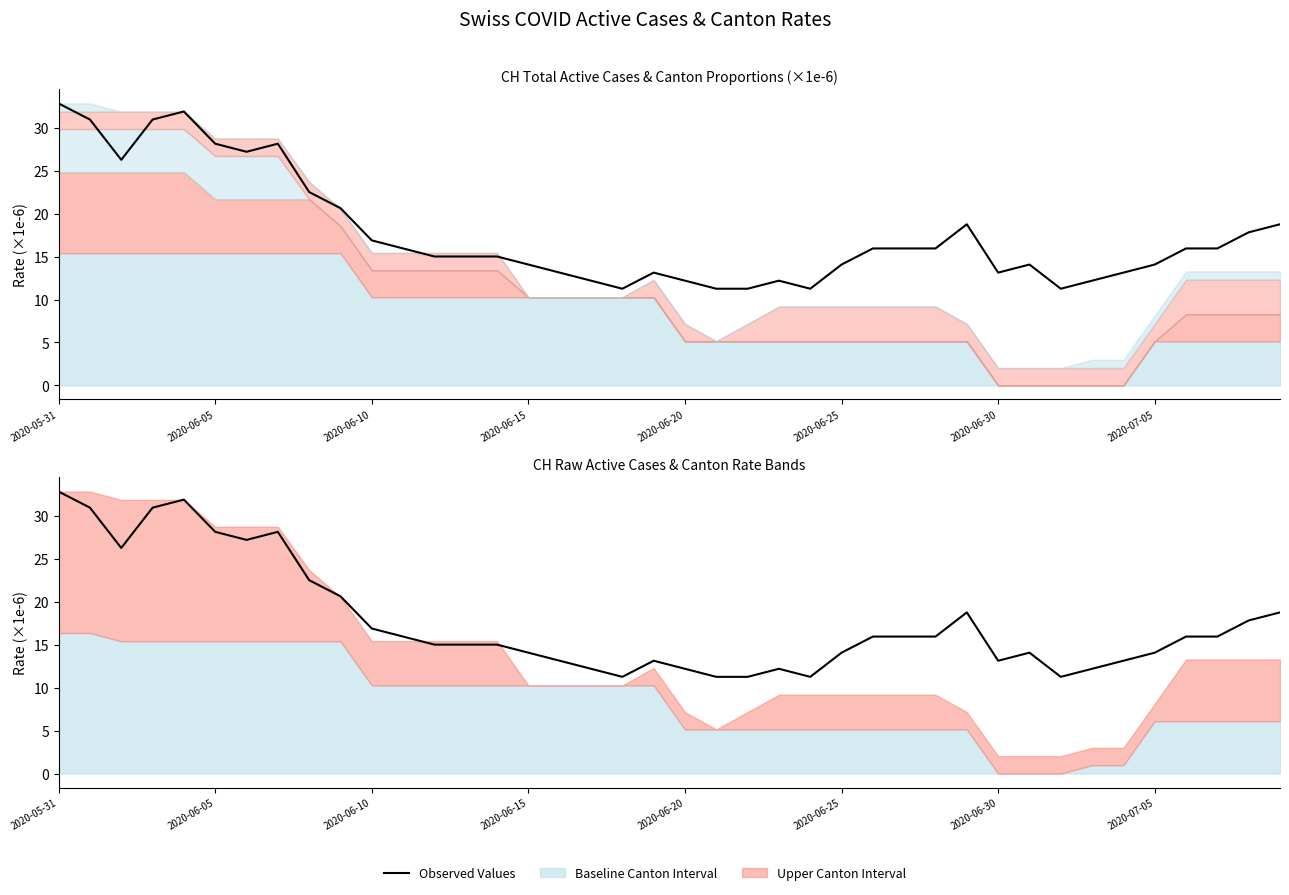

Reading left to right, transcribe all the data shown in this chart.

CH (scaled): 32.8	31.0	26.3	31.0	31.9	28.2	27.2	28.2	22.5	20.6	16.9	16.0	15.0	15.0	15.0	14.1	13.1	12.2	11.3	13.1	12.2	11.3	11.3	12.2	11.3	14.1	16.0	16.0	16.0	18.8	13.1	14.1	11.3	12.2	13.1	14.1	16.0	16.0	17.8	18.8
CH Cases (scaled): 32.8	31.0	26.3	31.0	31.9	28.2	27.2	28.2	22.5	20.6	16.9	16.0	15.0	15.0	15.0	14.1	13.1	12.2	11.3	13.1	12.2	11.3	11.3	12.2	11.3	14.1	16.0	16.0	16.0	18.8	13.1	14.1	11.3	12.2	13.1	14.1	16.0	16.0	17.8	18.8